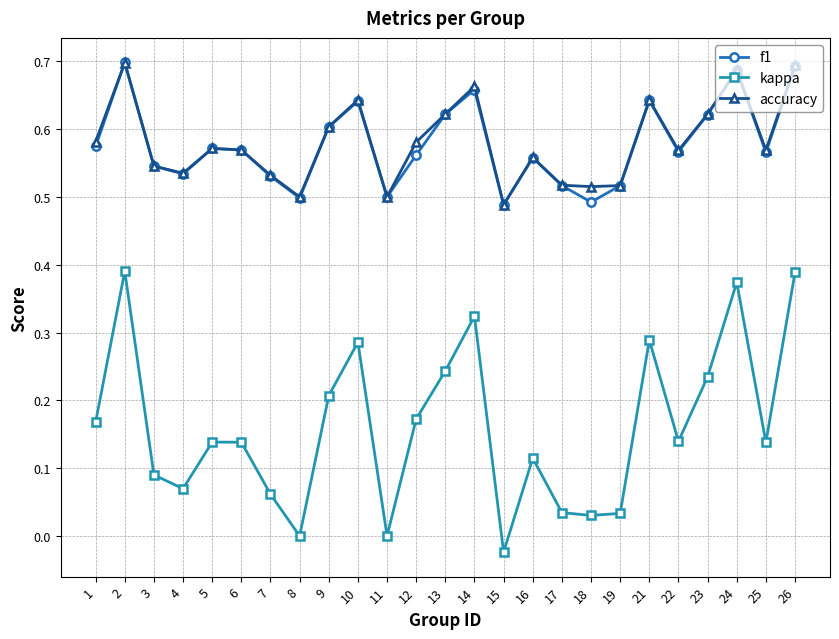

Which category has the lowest value across all series?

15